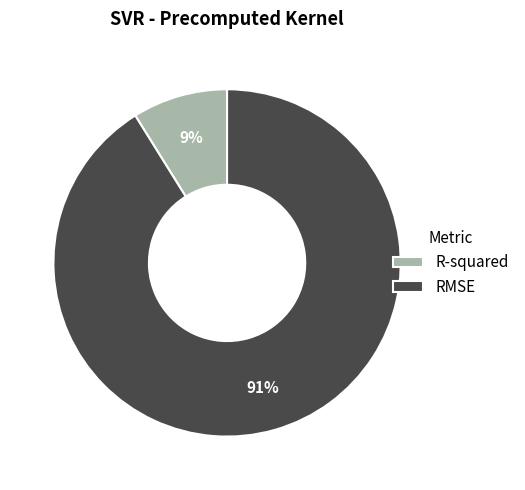

What is the ratio of the value at R-squared to the value at RMSE?

0.1